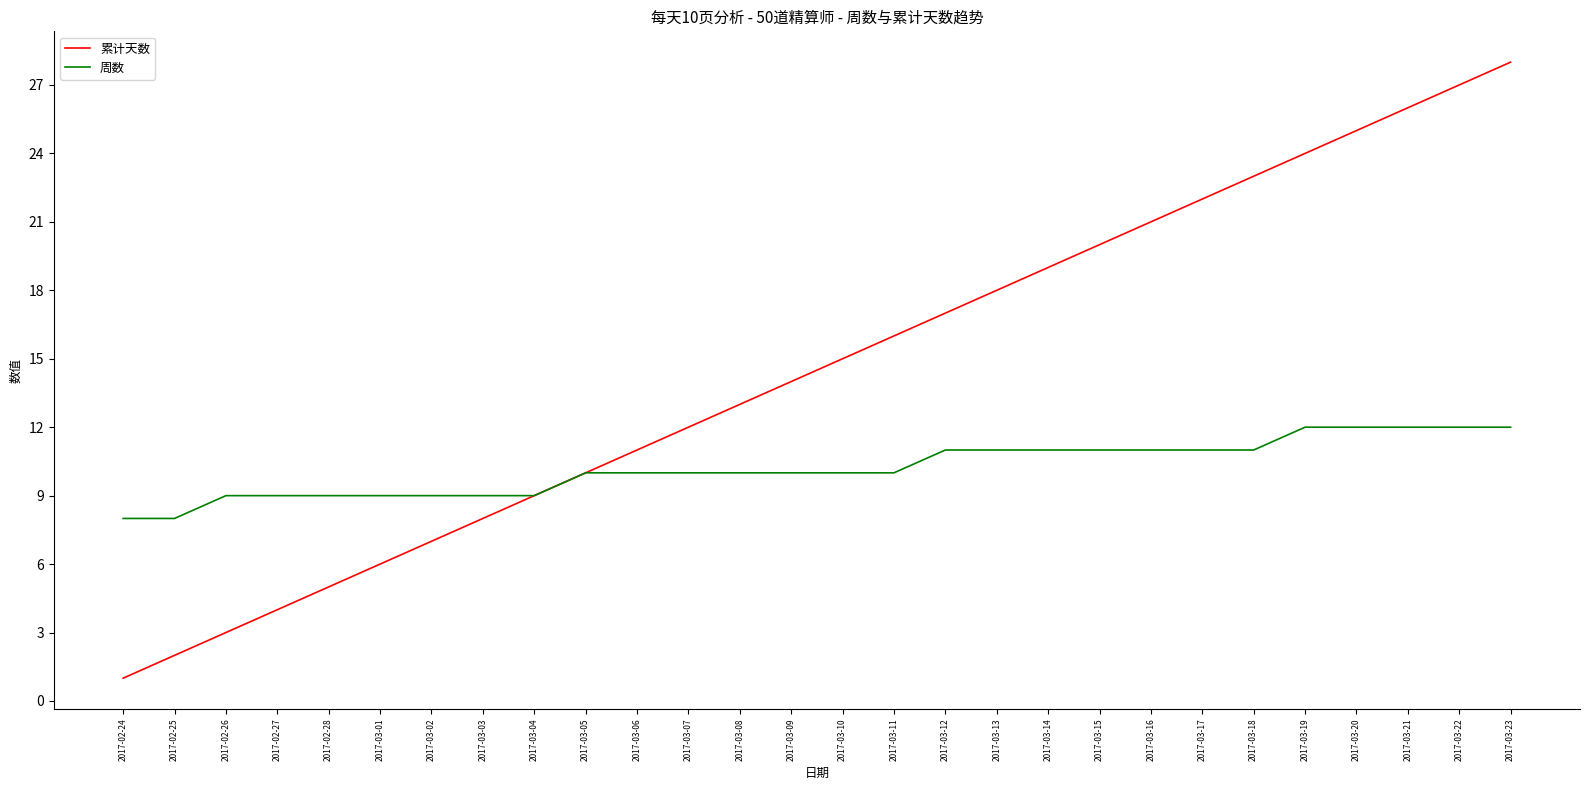

What is the difference between the highest and lowest values at 2017-03-20?

13